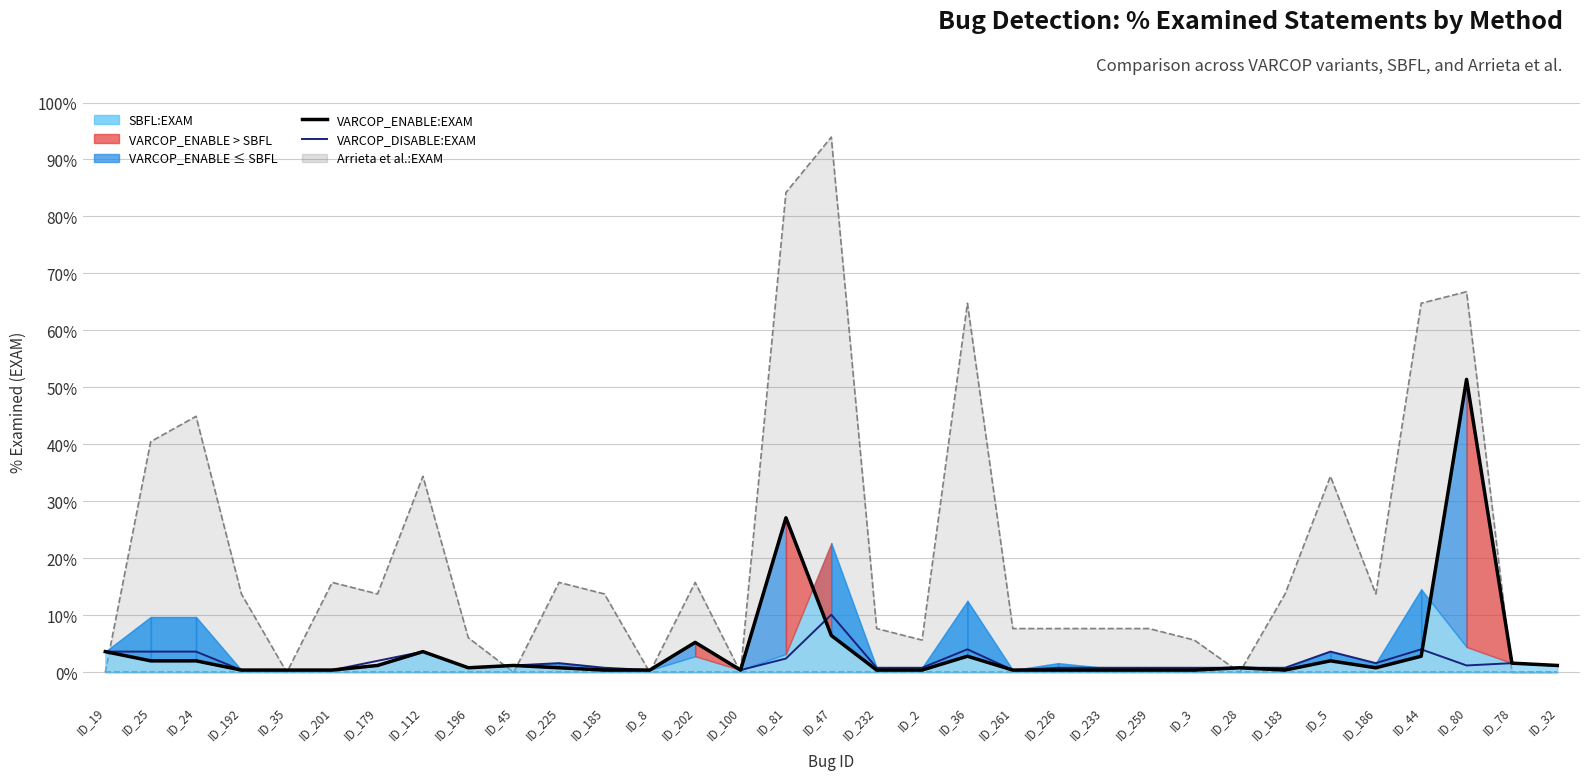

True or false: VARCOP_ENABLE:EXAM and VARCOP_DISABLE:EXAM cross at least once.

True